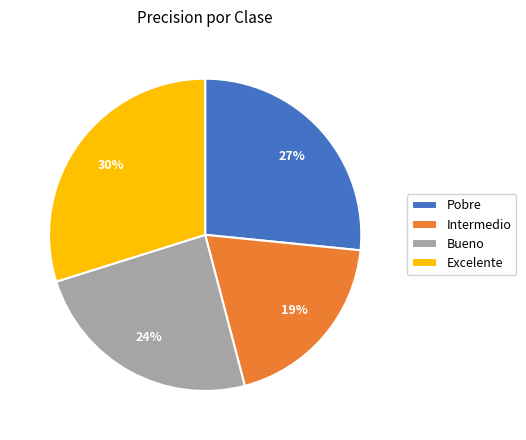

Combined, do Excelente and Intermedio account for over 50%?

No